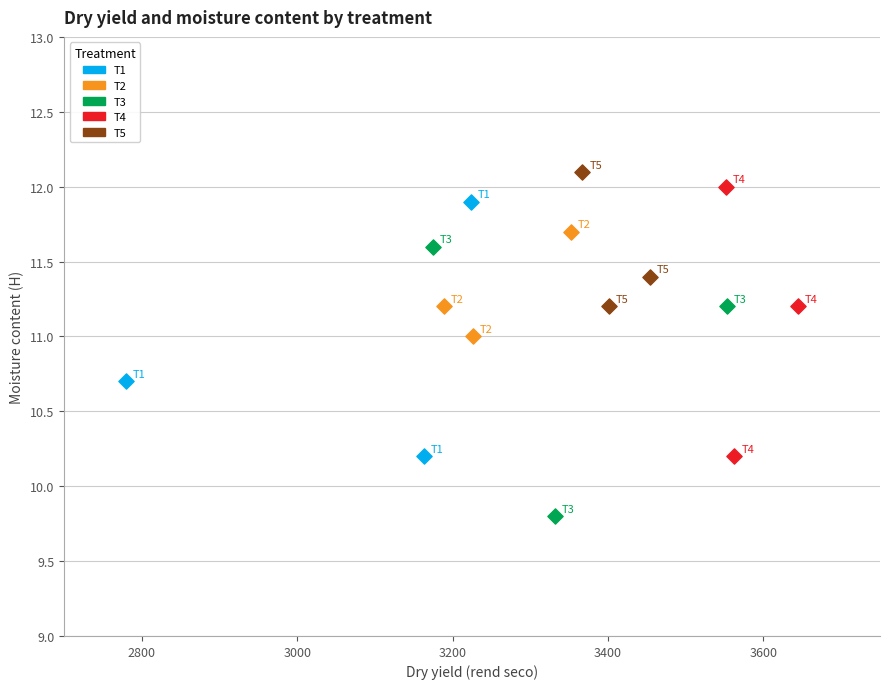

Which series reaches the minimum Y coordinate?

T3